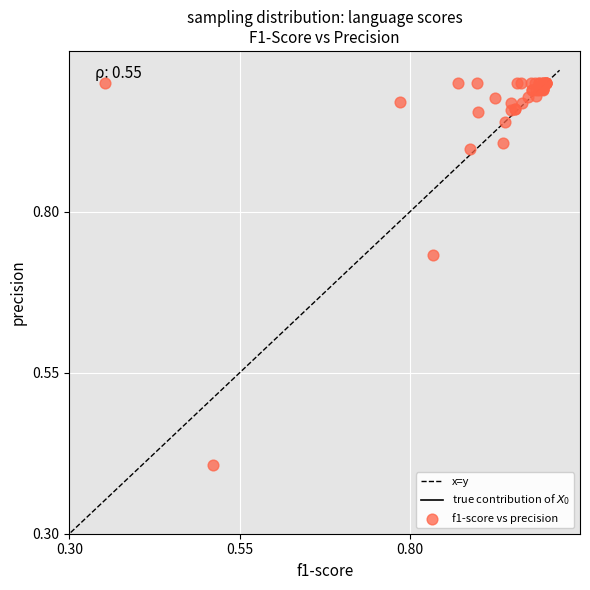

What Y value in the scatter plot is closest to 0?

0.4